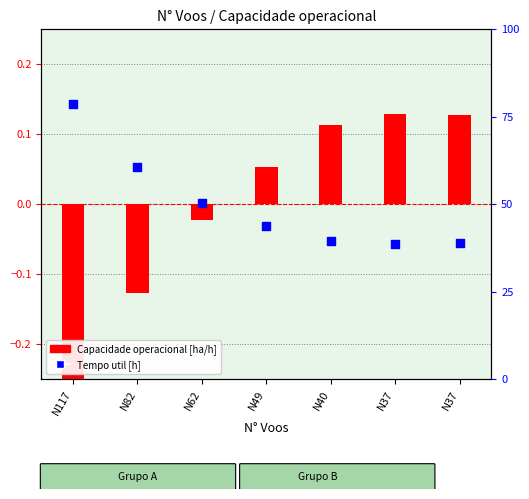

Is the value of Tempo util [h] at N40 greater than the value of Capacidade operacional [ha/h] at N37?

Yes